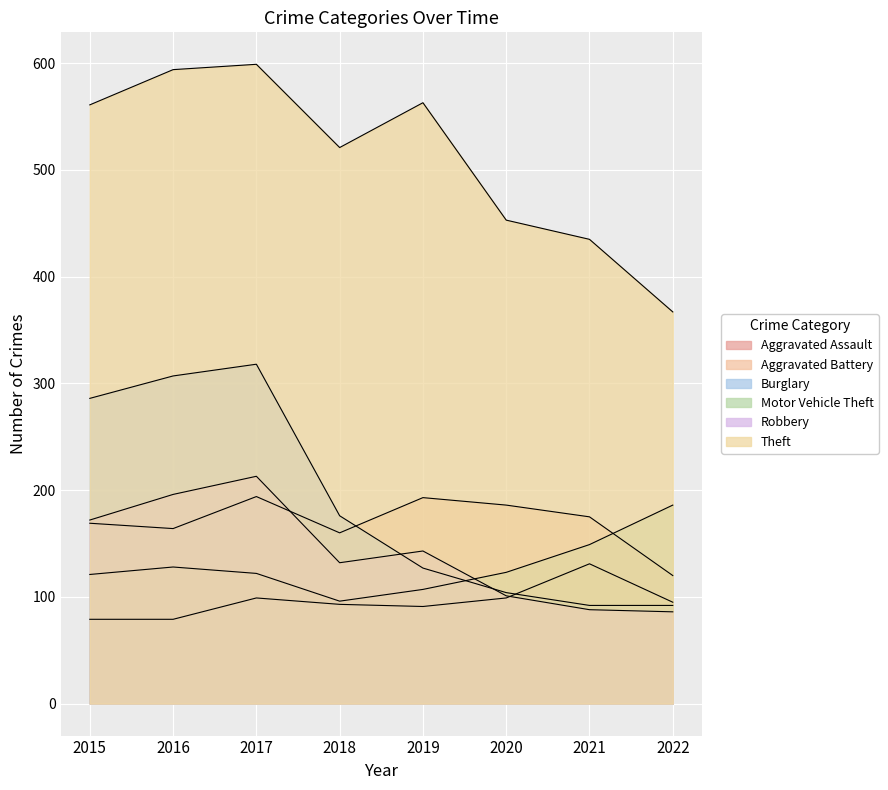

At which label does Robbery reach its peak?

2017